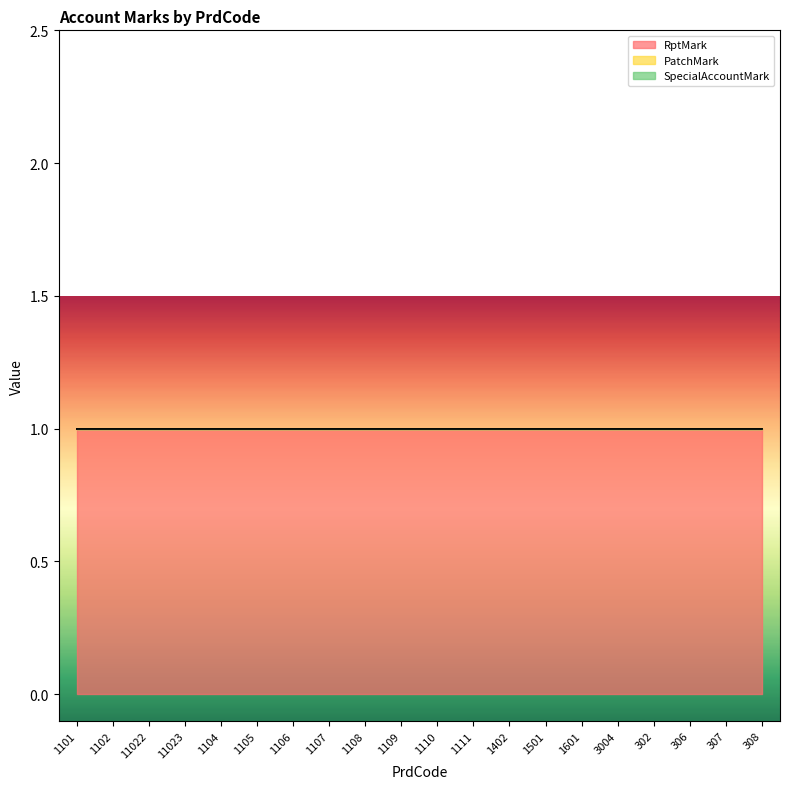

True or false: RptMark and PatchMark cross at least once.

False